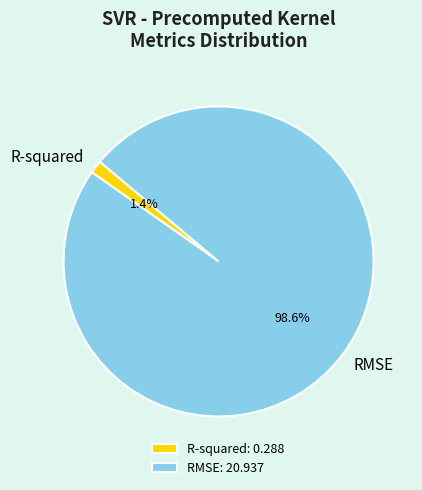

How much of the chart is everything except R-squared?

98.6%